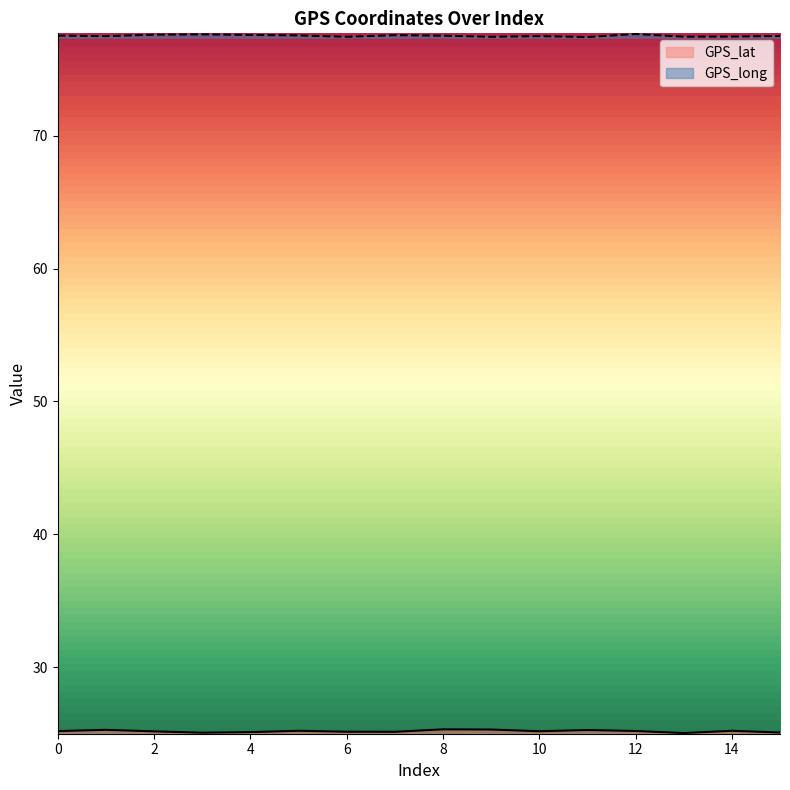

How many interior local valleys does the GPS_lat series have?

4